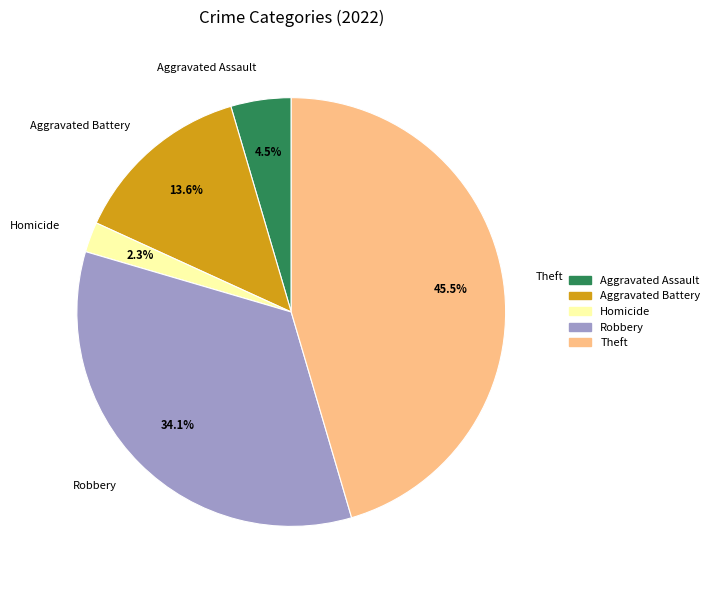

Count the number of slices in the pie.

5